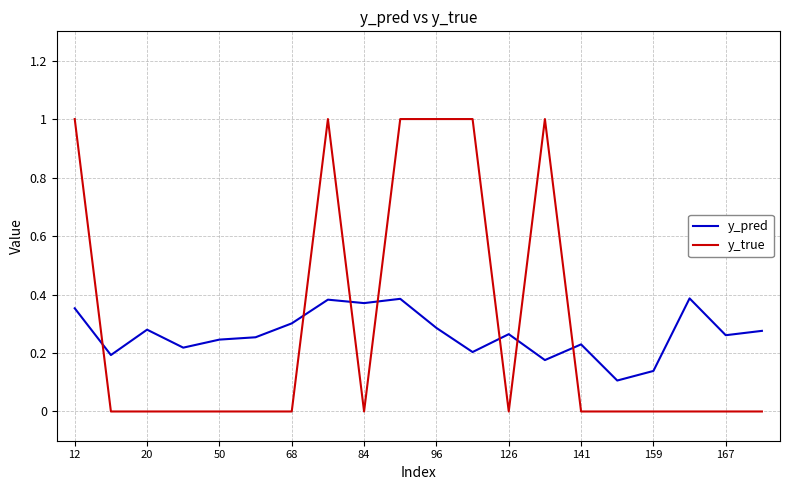

Which series has the largest range (max minus min)?

y_true